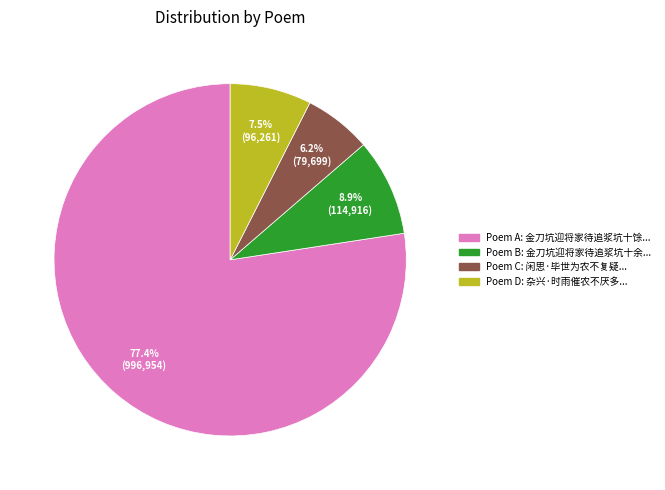

How many slices are in this pie chart?

4